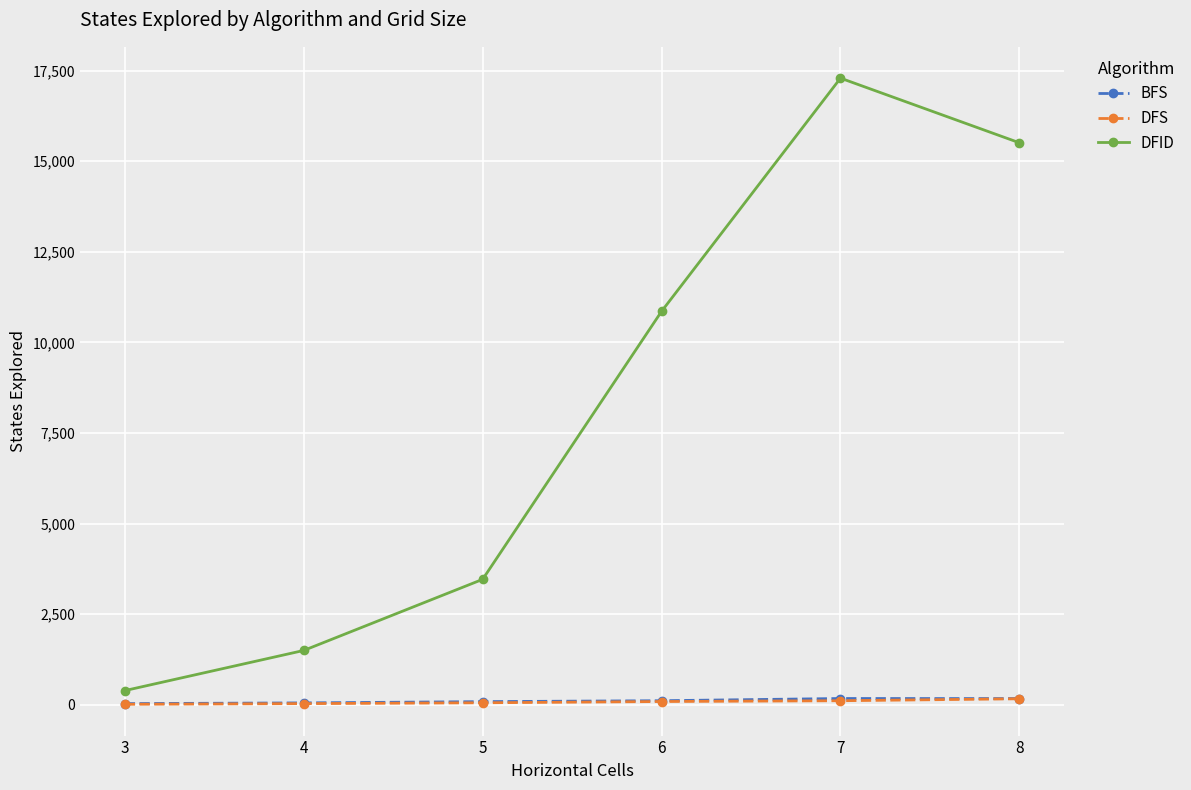

Count the number of categories in the chart.

6